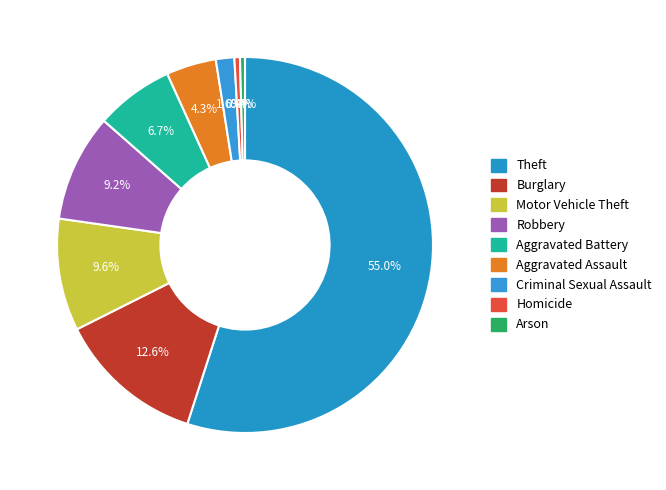

Do Criminal Sexual Assault and Motor Vehicle Theft together represent more than half of the pie?

No